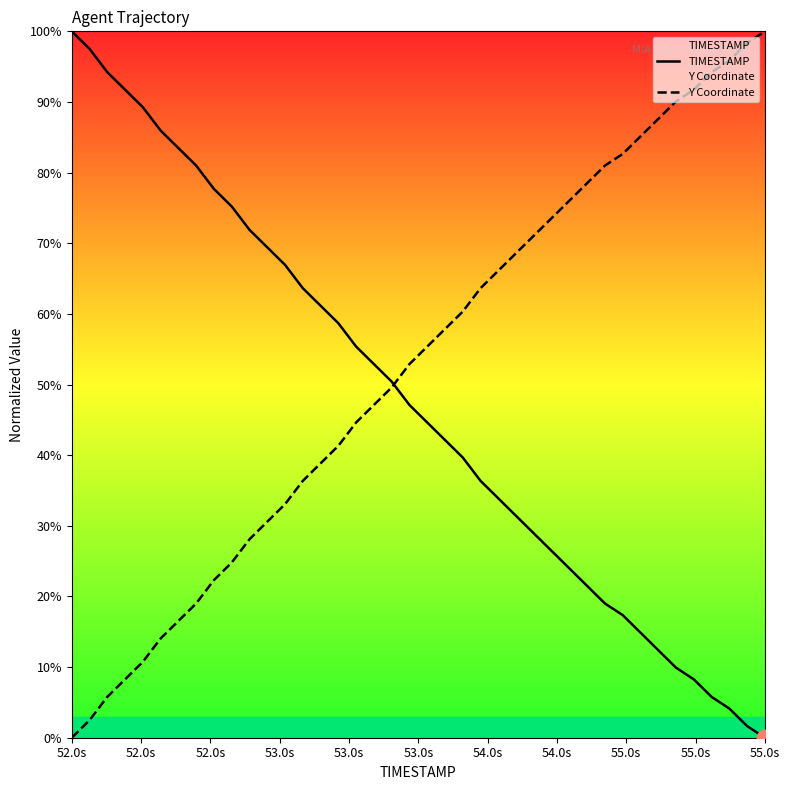

Which series has the largest total across all categories?

Y Coordinate